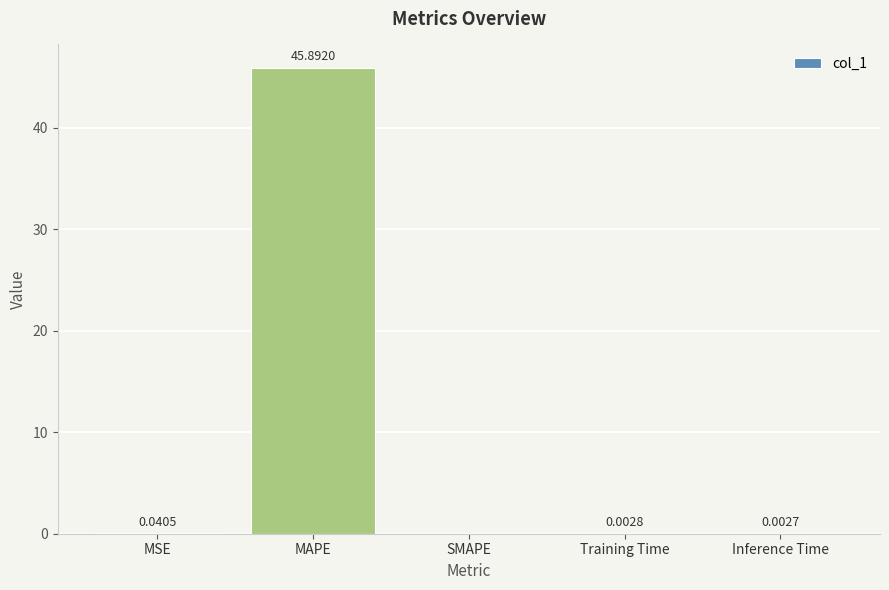

Which has a higher value, SMAPE or Training Time?

Training Time